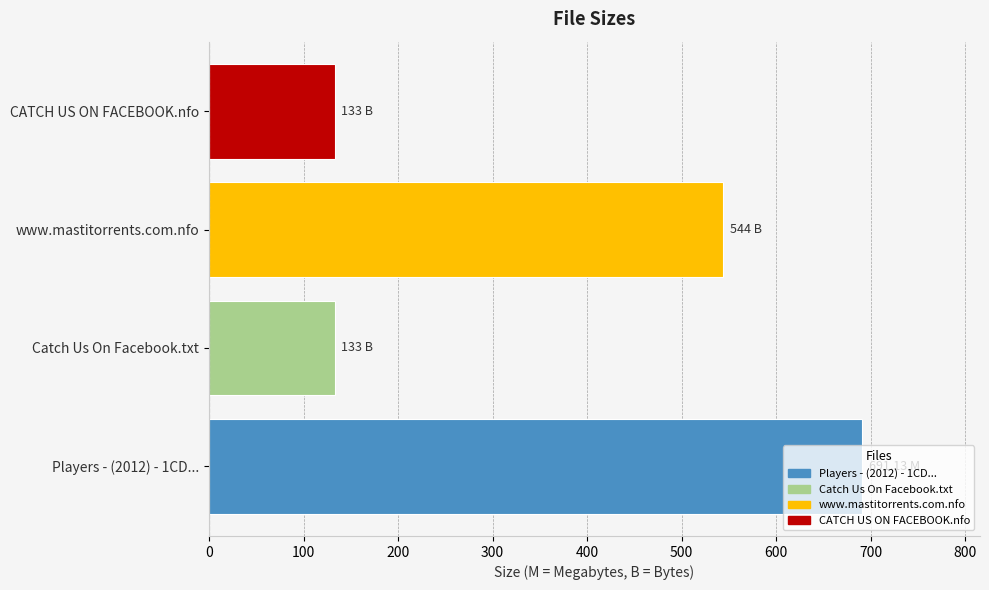

Approximately how many times larger is the value at www.mastitorrents.com.nfo compared to CATCH US ON FACEBOOK.nfo?

4.1